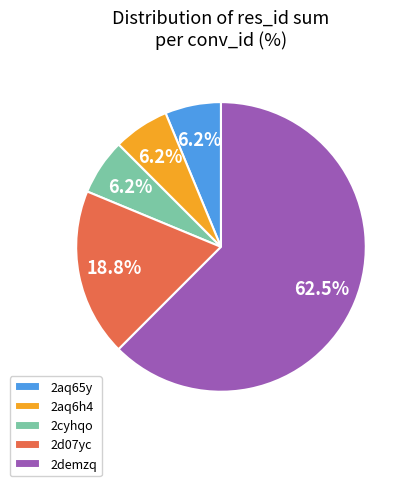

Approximately how many times larger is the value at 2cyhqo compared to 2aq65y?

1.0